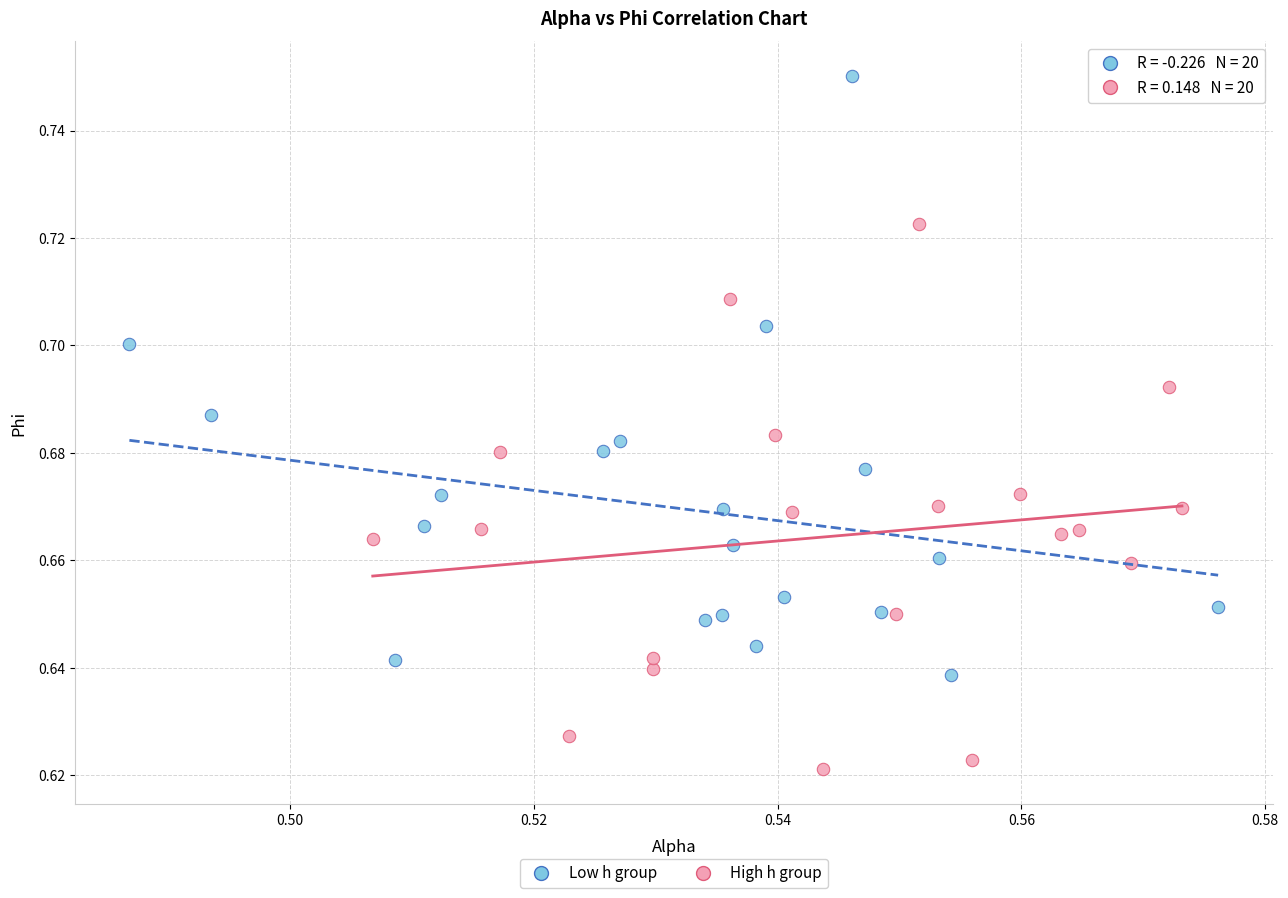

Which series contains the highest Y value?

Low h group